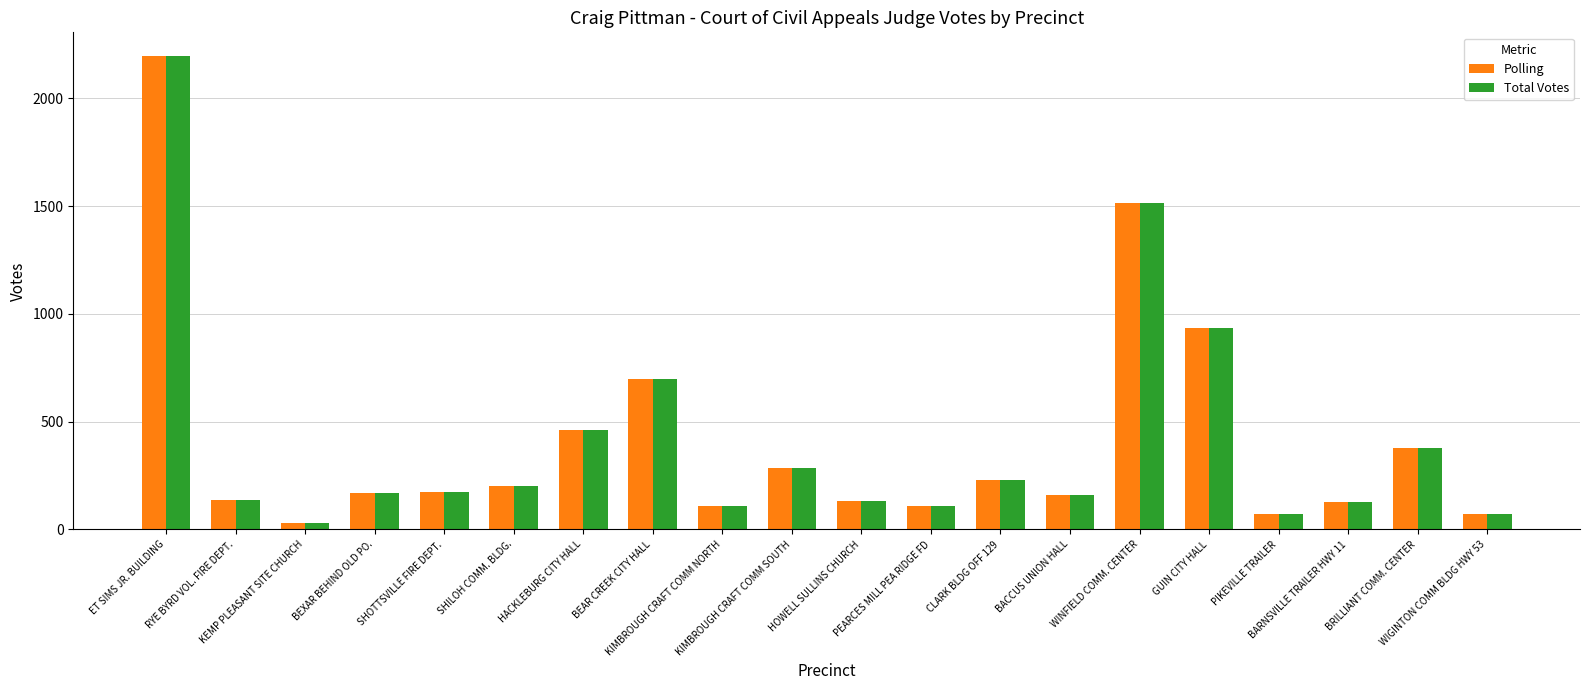

How many groups of bars are there?

20